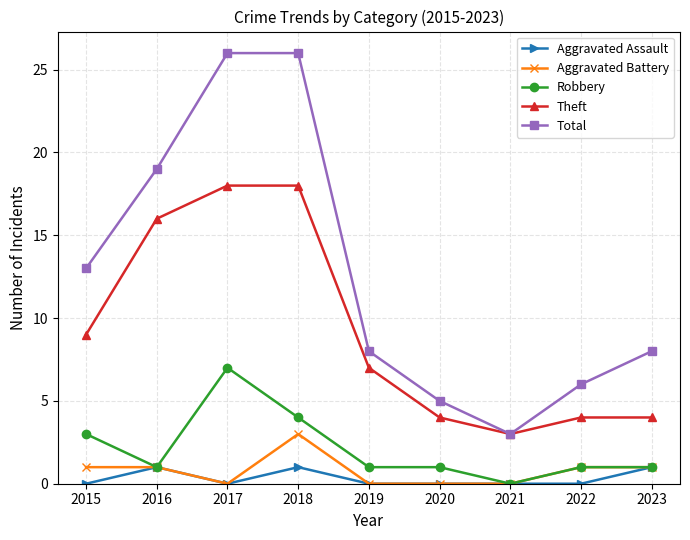

Reading left to right, what are all the values shown in this chart?

Aggravated Assault: 0	1	0	1	0	0	0	0	1
Aggravated Battery: 1	1	0	3	0	0	0	1	1
Robbery: 3	1	7	4	1	1	0	1	1
Theft: 9	16	18	18	7	4	3	4	4
Total: 13	19	26	26	8	5	3	6	8